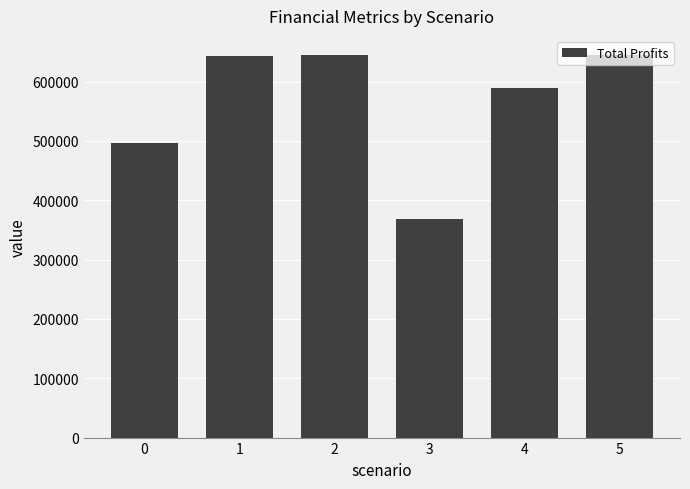

What is the sum of all values?

3384406.2